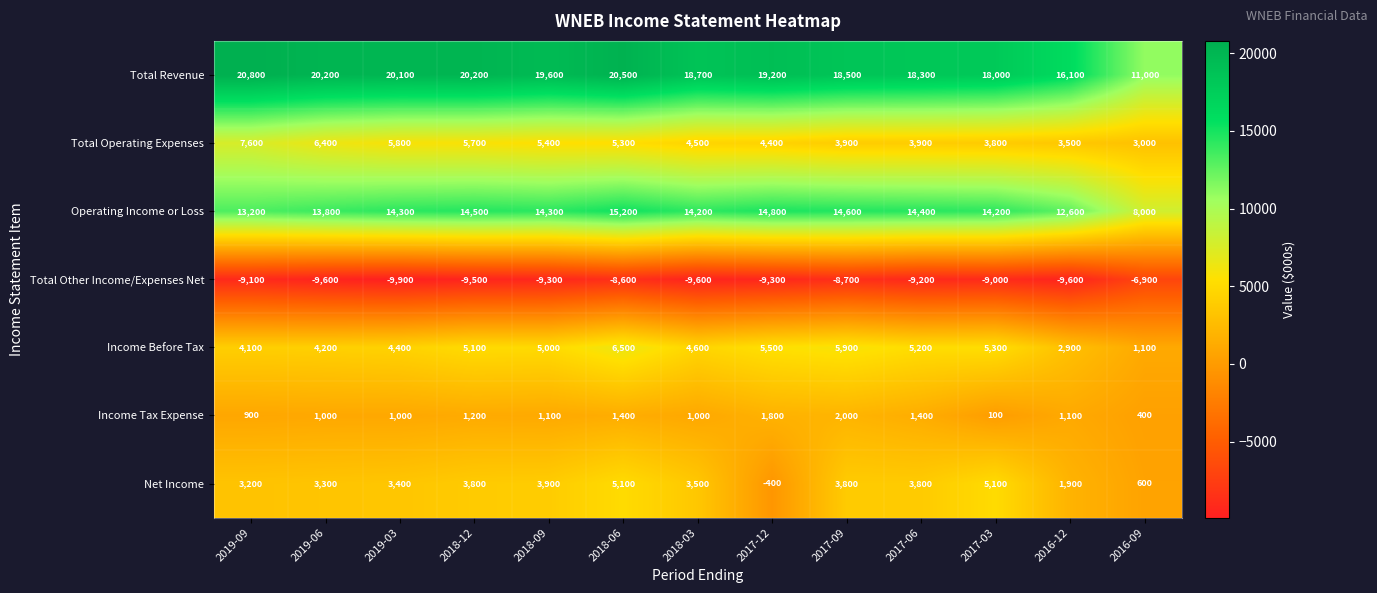

Is it true that Operating Income or Loss equals 20952 at 2017-09?

False